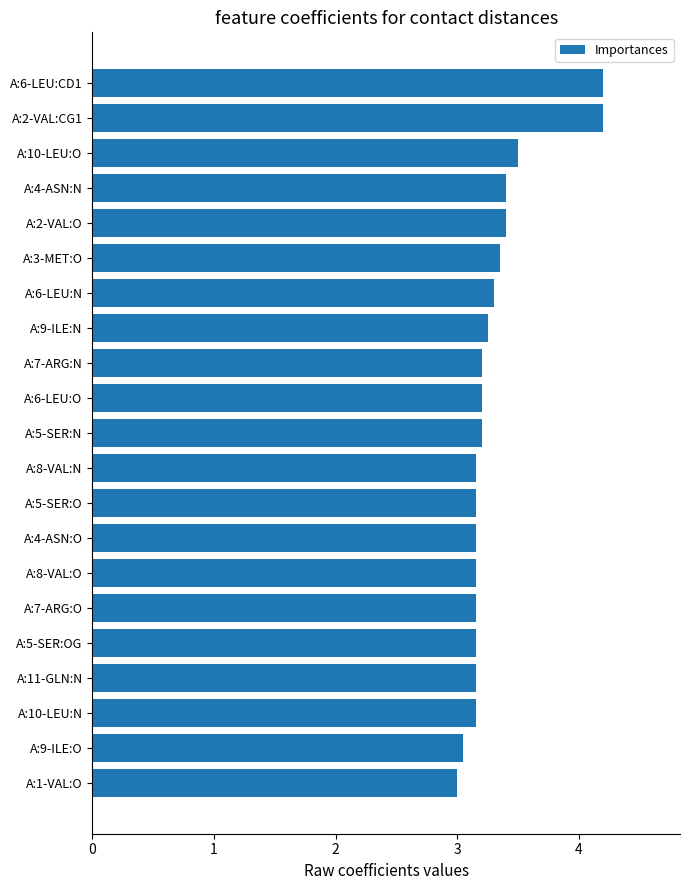

Approximately how many times larger is the value at A:2-VAL:O compared to A:2-VAL:CG1?

0.8